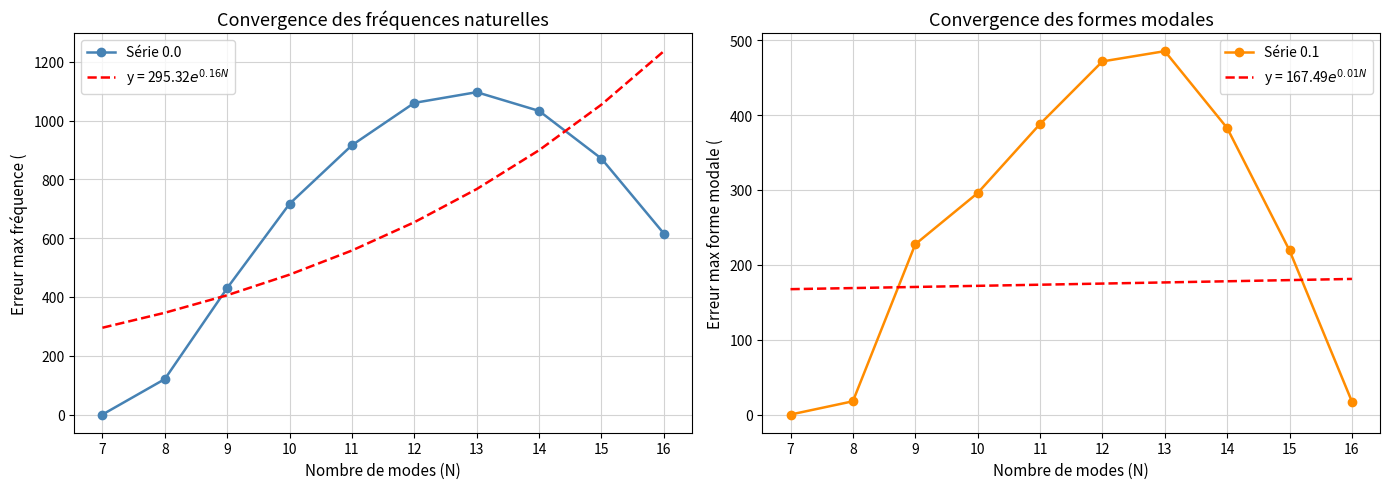

At which category does Série 0.1 reach its first local peak?

13